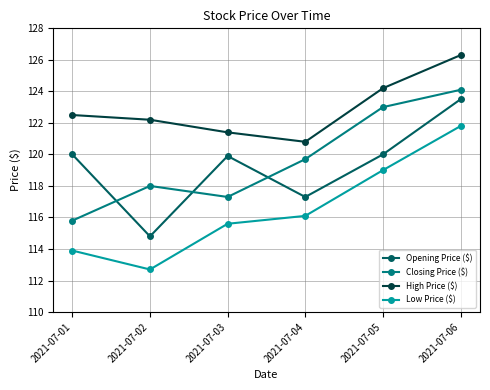

True or false: High Price ($) and Low Price ($) cross at least once.

False